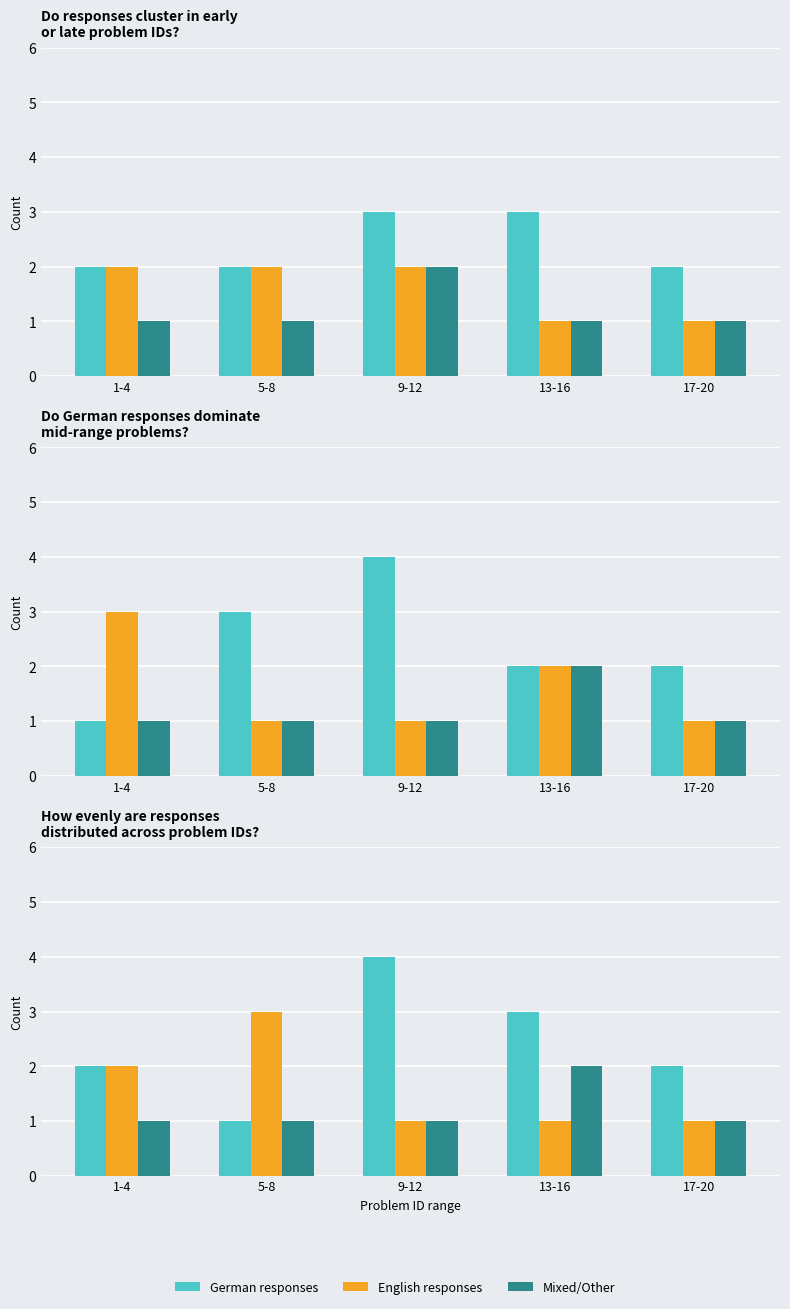

How many groups of bars are there?

5